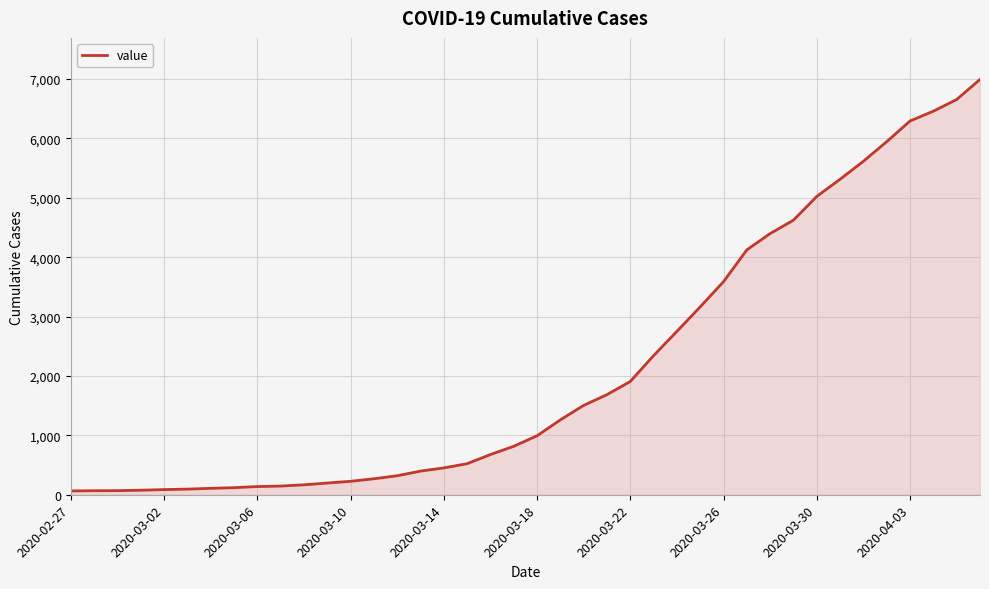

What is the maximum value shown in the chart?

6995